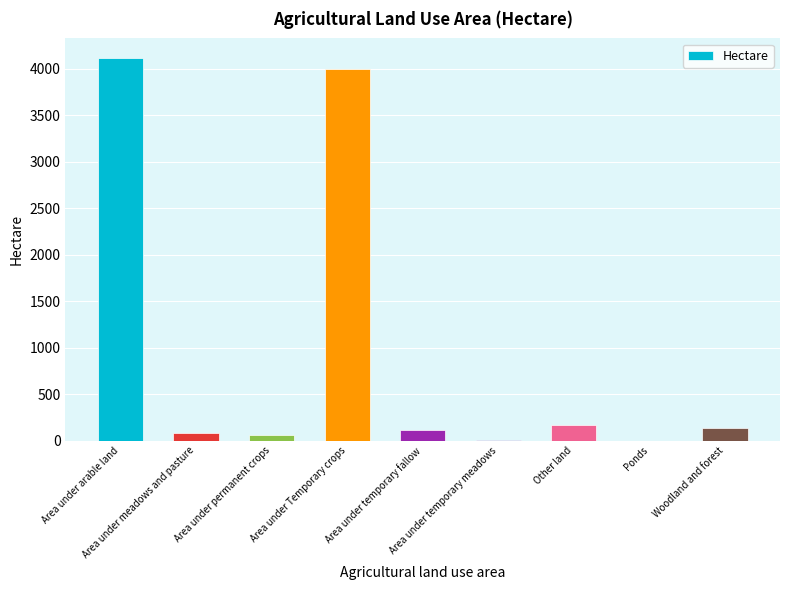

The value at Area under arable land is 6406.9. True or false?

False